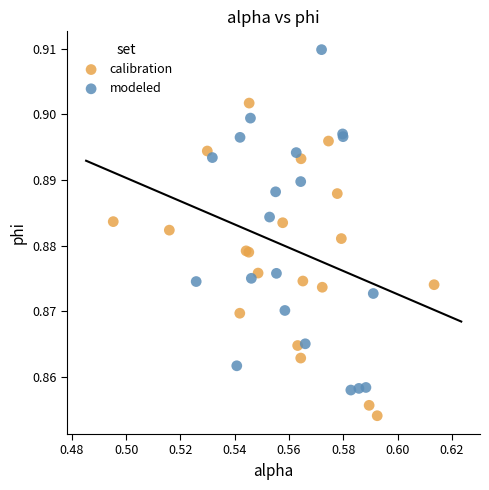

Which series contains the lowest Y value?

calibration